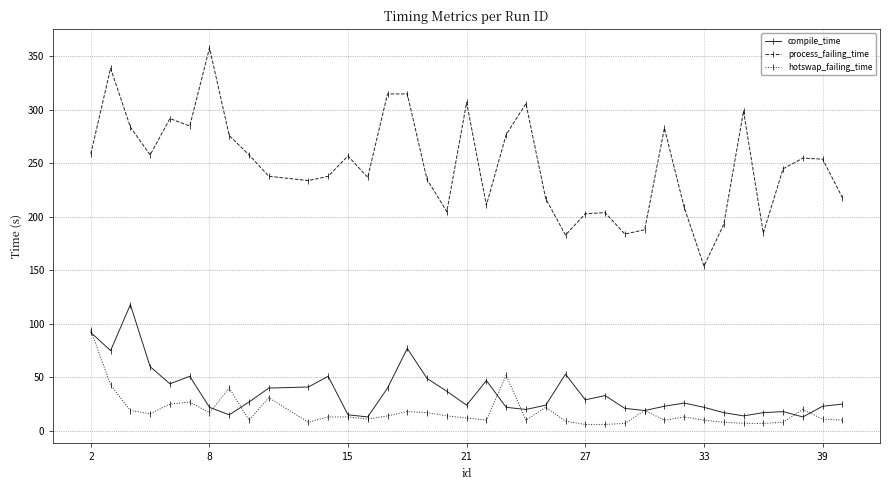

Which series has the largest range (max minus min)?

process_failing_time